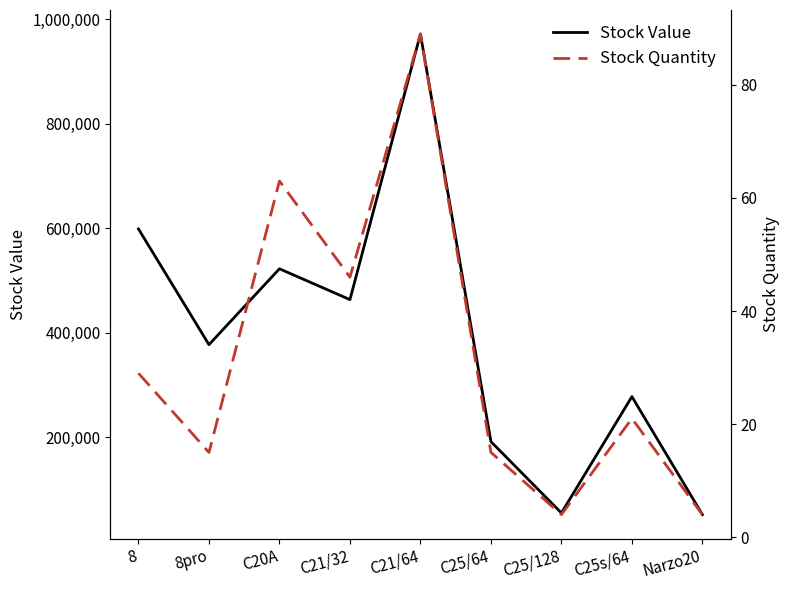

What is the label of the 5th point from the left?

C21/64